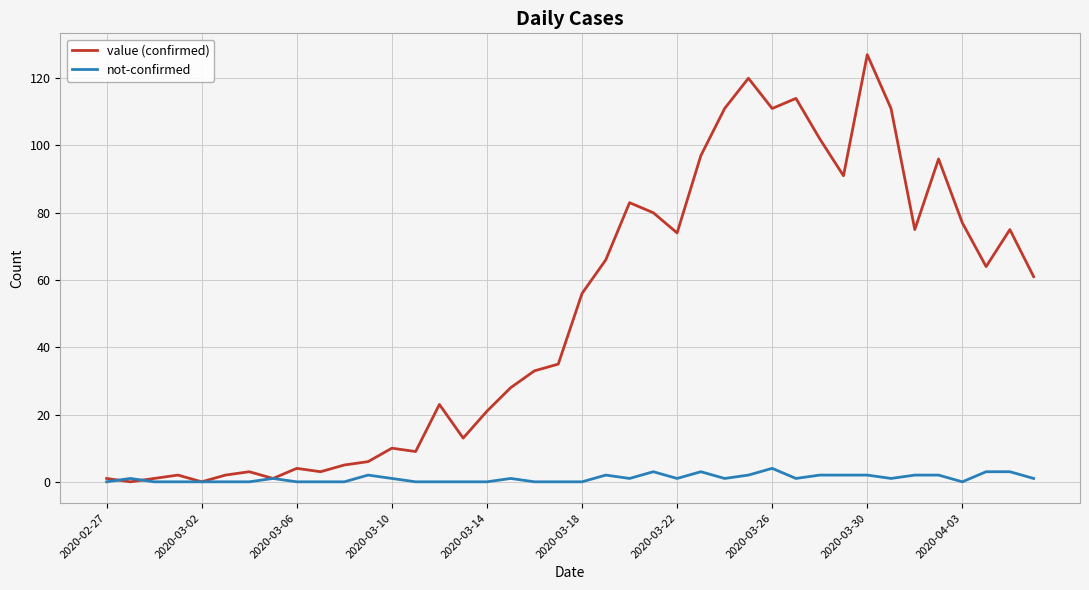

What is the difference between the maximum and minimum values in the not-confirmed series?

4